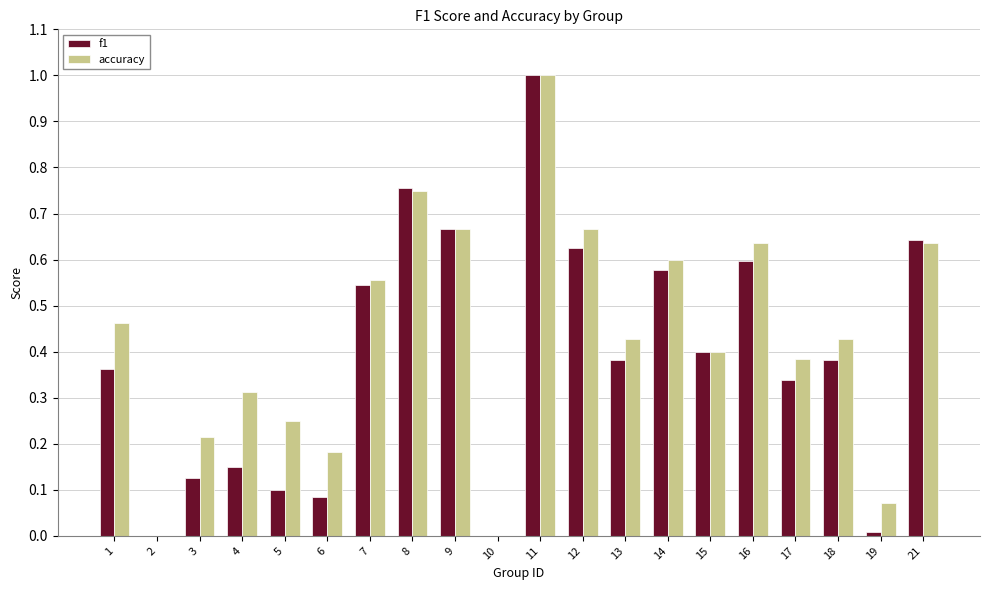

Between 1 and 11, which series saw the biggest shift?

f1